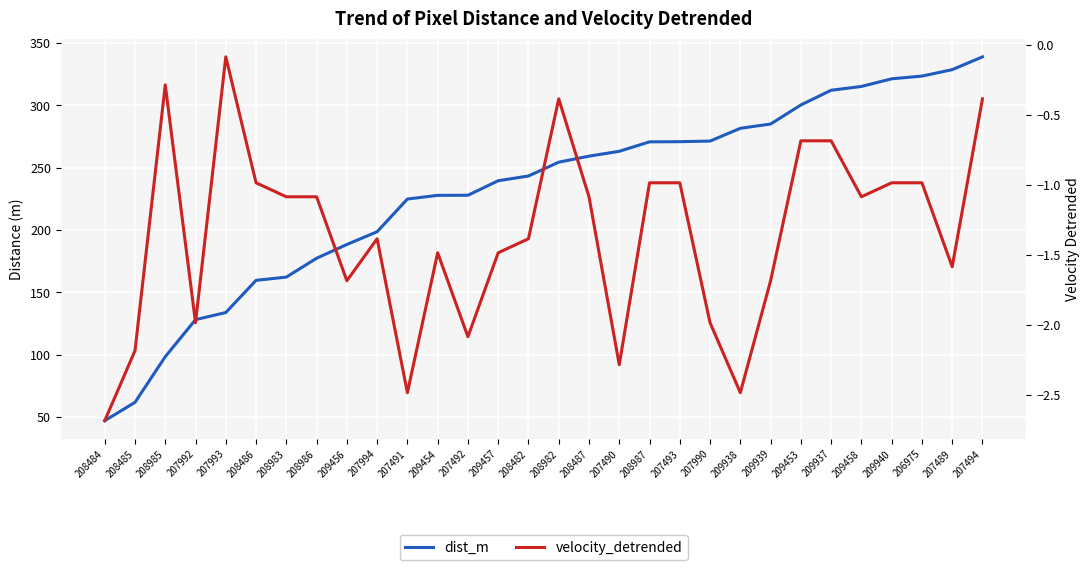

True or false: dist_m and velocity_detrended cross at least once.

False